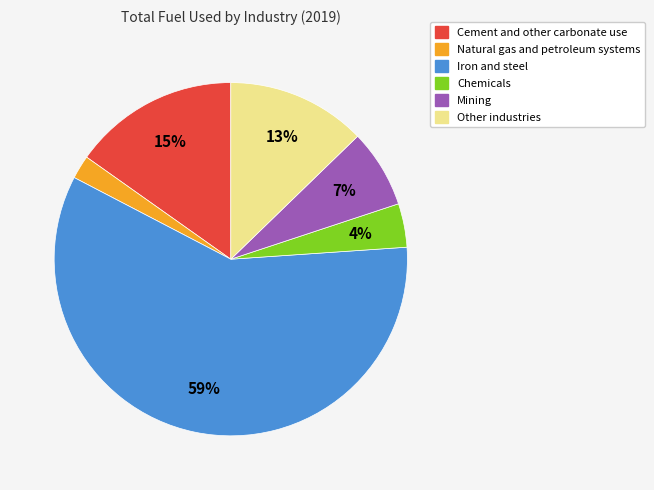

The Other industries slice represents 5% of the pie. True or false?

False